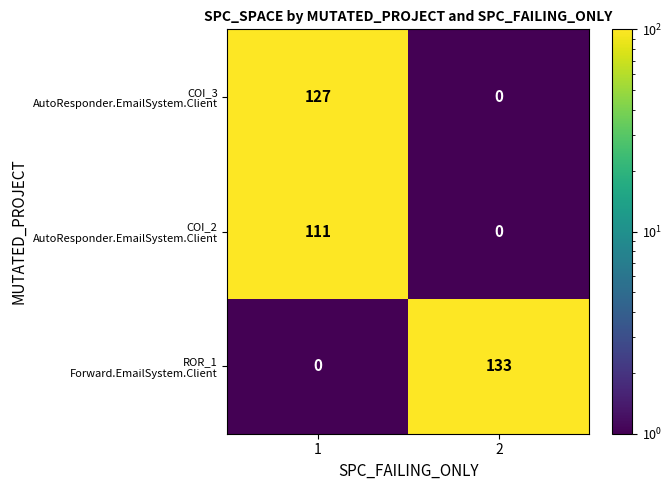

What is the total value across all series at 2?

133